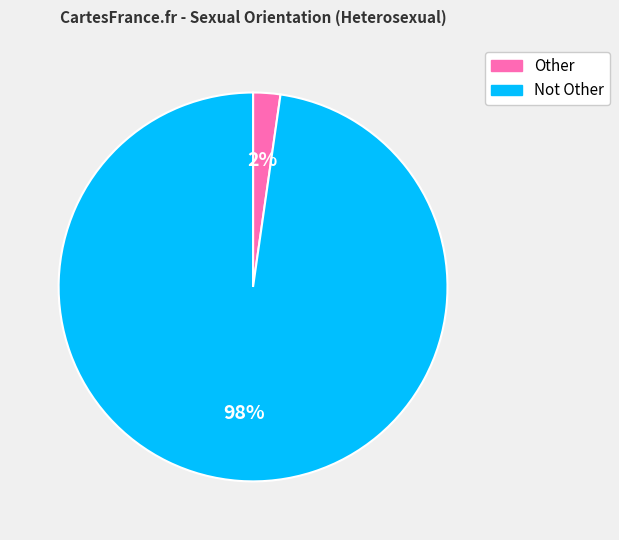

To the nearest percent, what is the average slice percentage?

50%